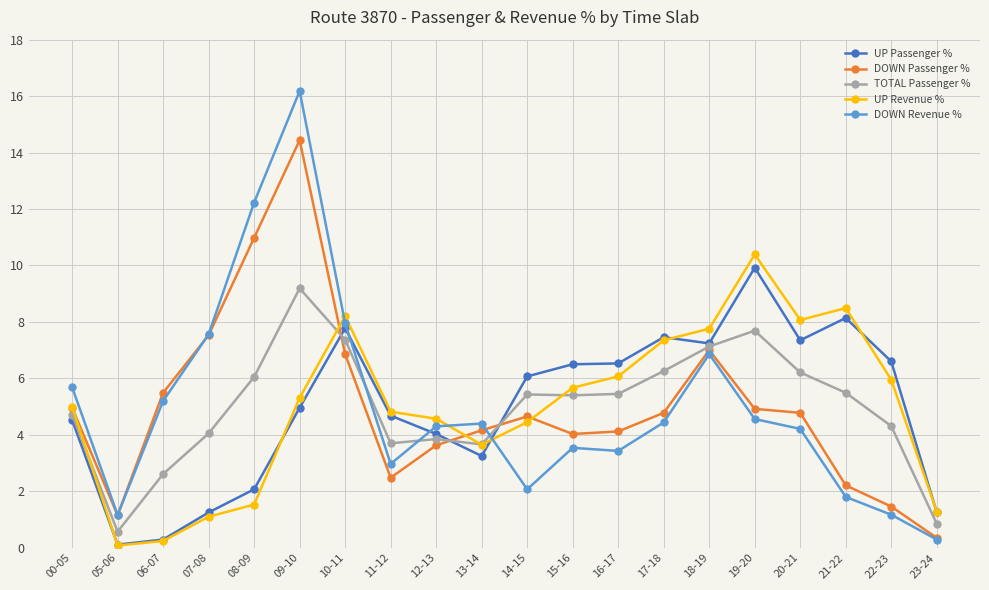

What is the value of the DOWN Passenger % point at the 18th from the left?

2.2